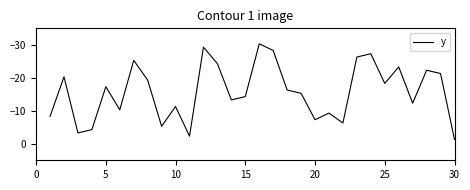

What is the smallest value displayed?

-30.3